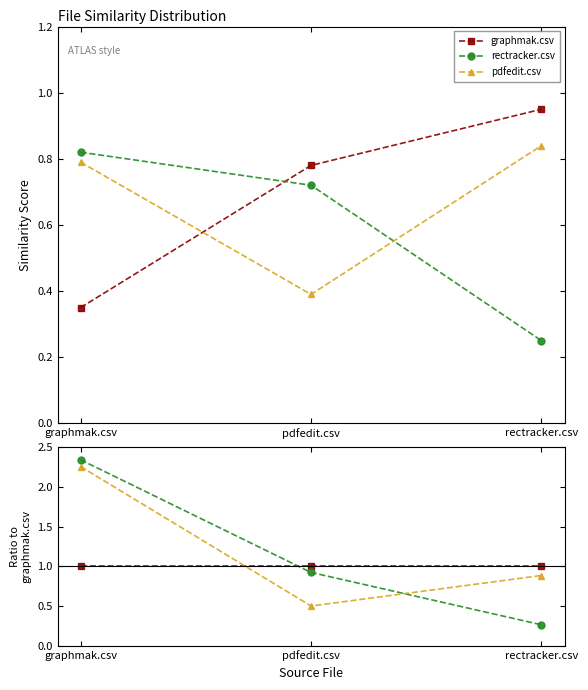

Which series has the largest total across all categories?

pdfedit.csv